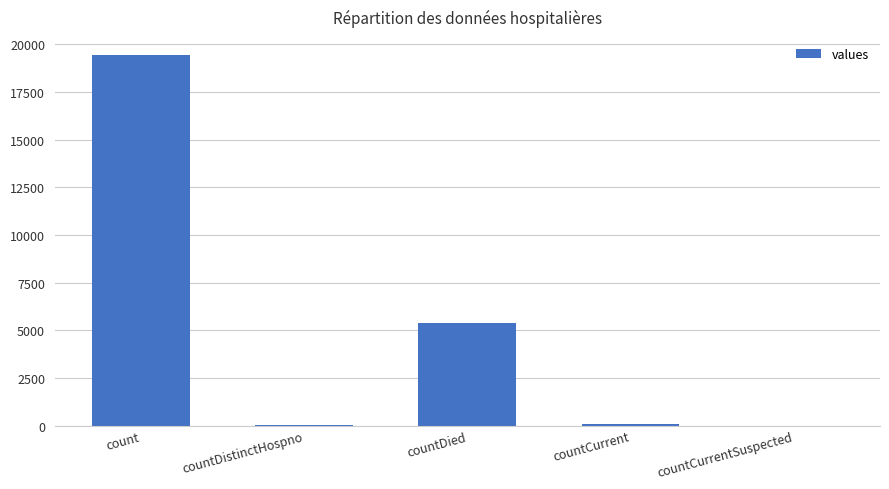

Read the value at countCurrent.

60